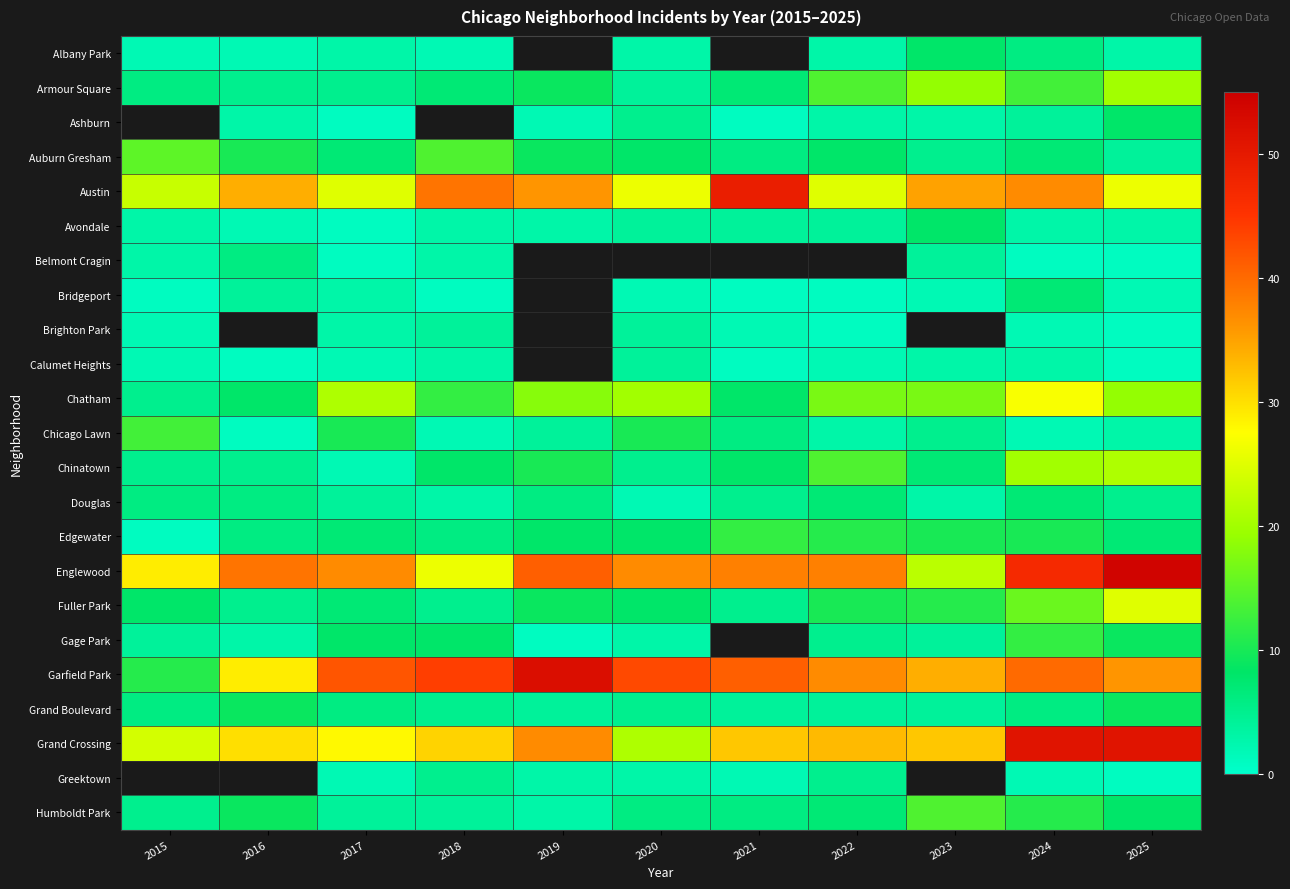

The Garfield Park series shows 71.9 at 2021. True or false?

False